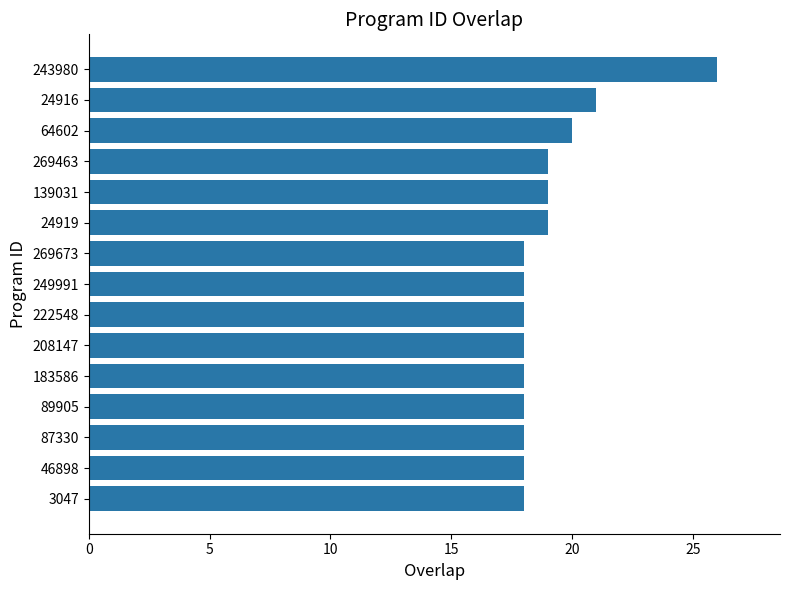

Approximately how many times larger is the value at 269673 compared to 24916?

0.9